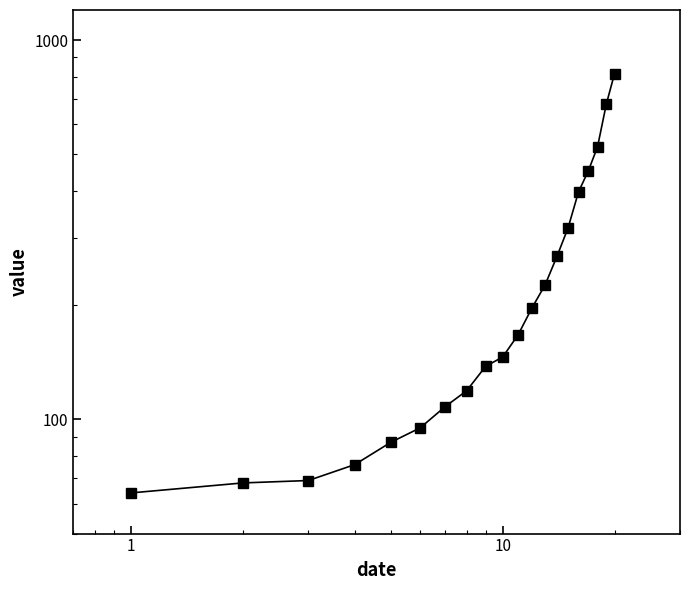

How many data points are less than 167?

10